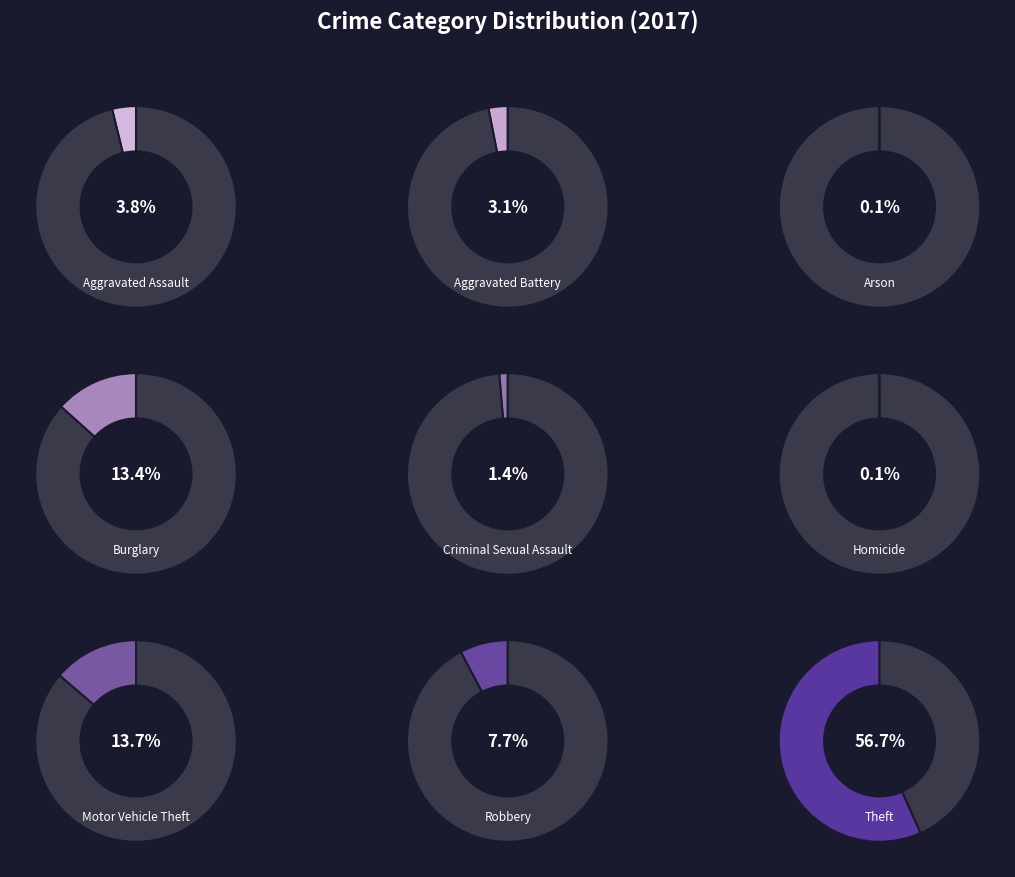

What percentage do Aggravated Battery and Homicide together represent?

3.2%